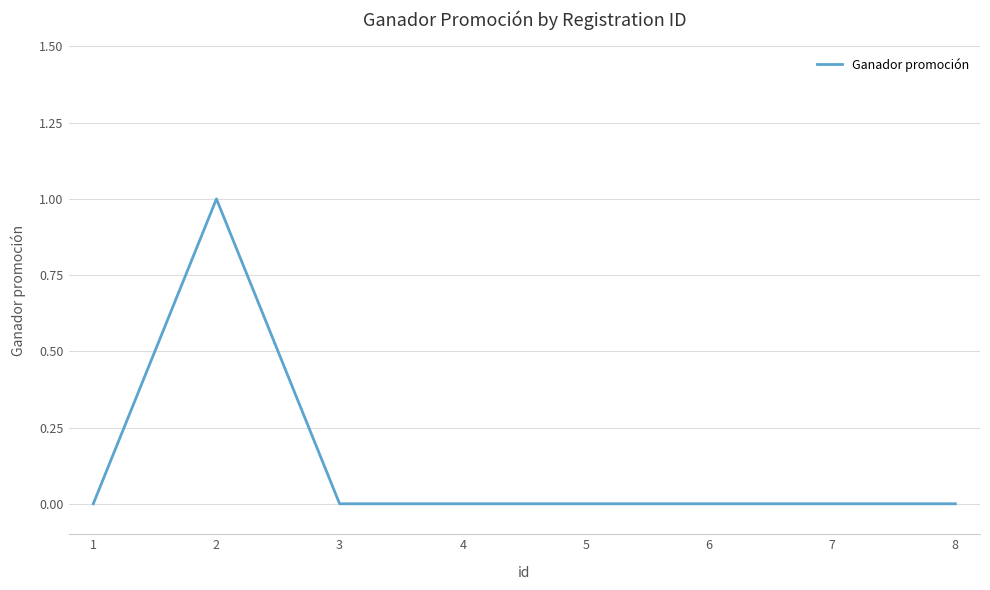

What is the greatest value displayed?

1